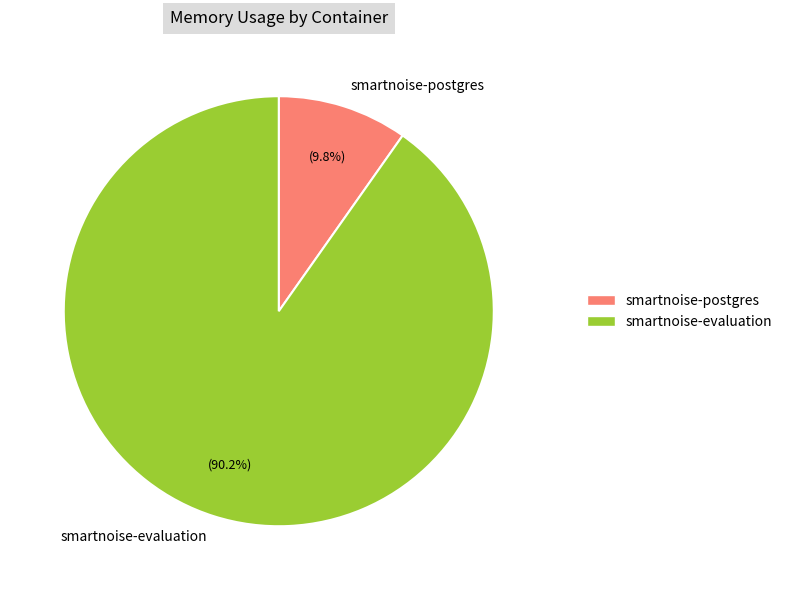

Approximately how many times larger is the value at smartnoise-evaluation compared to smartnoise-postgres?

9.2